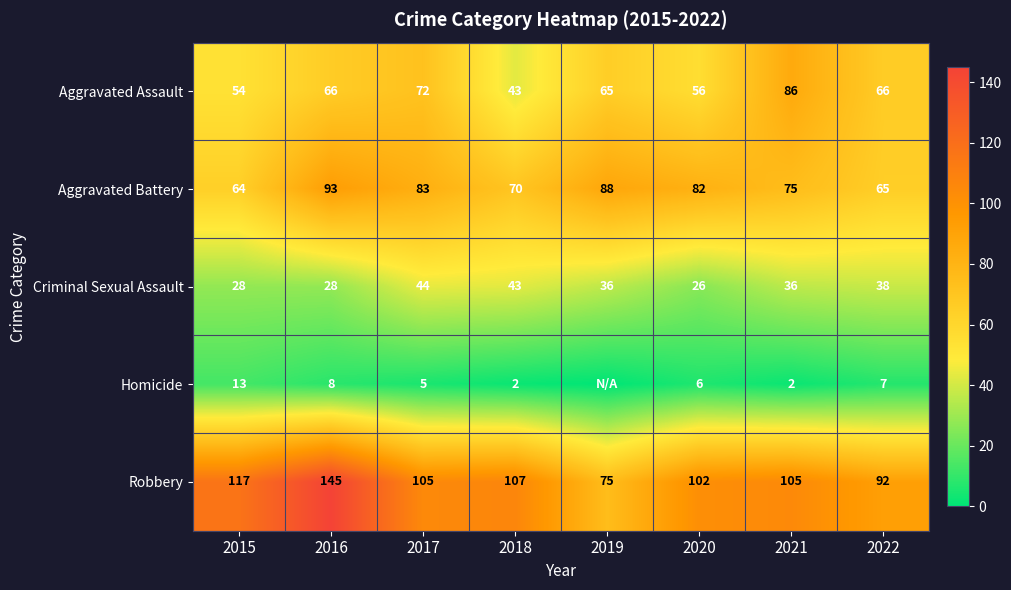

What is the difference between the Aggravated Battery values at 2017 and 2022?

18